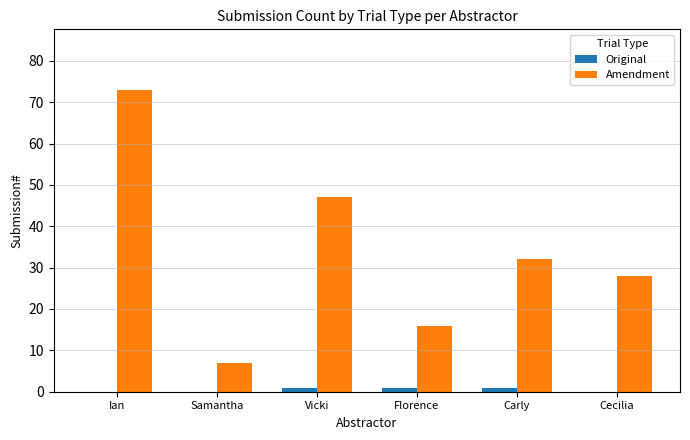

At which category is the sum across all series the highest?

Ian